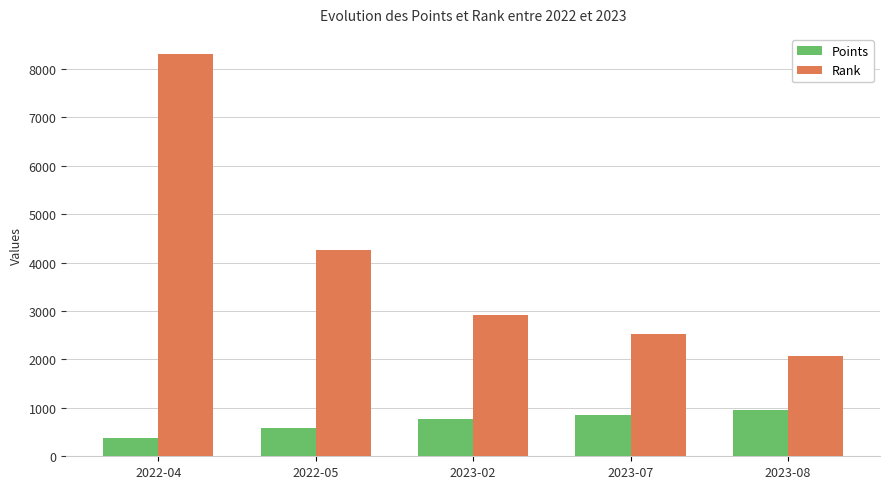

The Rank series shows 8309.0 at 2022-04. True or false?

True